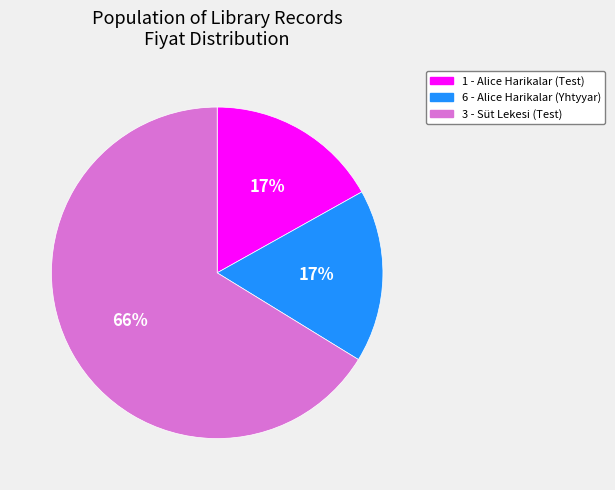

Which category accounts for the majority?

3 - Süt Lekesi (Test)